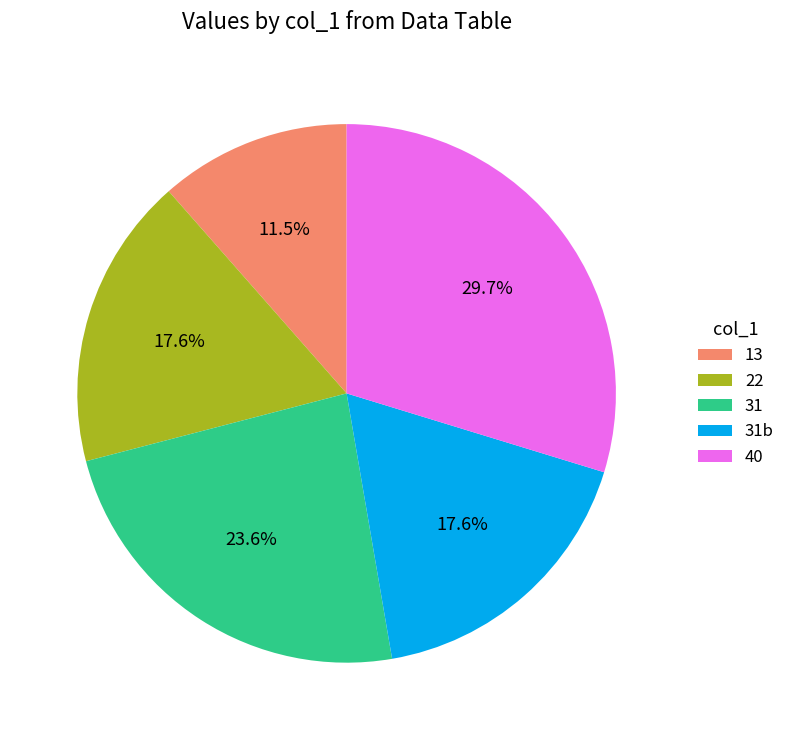

Which slice is the smallest?

13